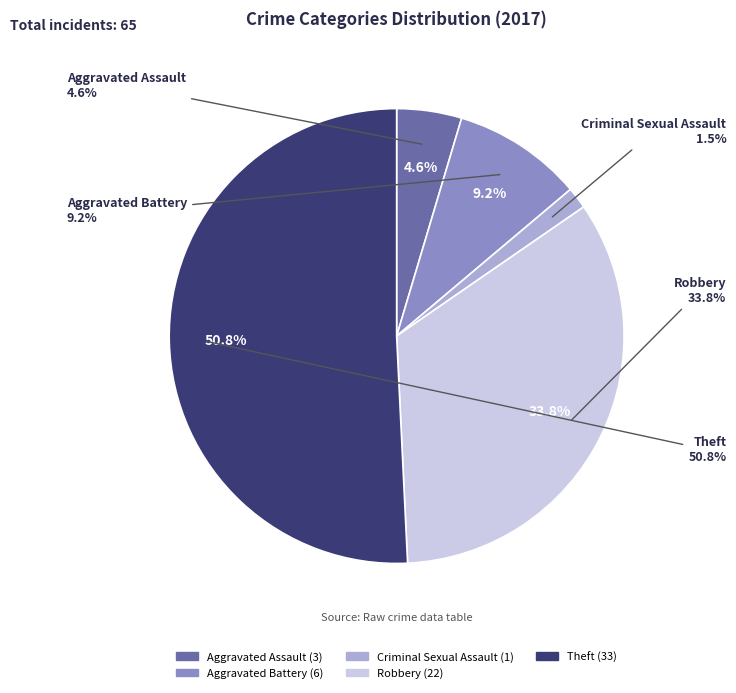

Count the number of slices in the pie.

5